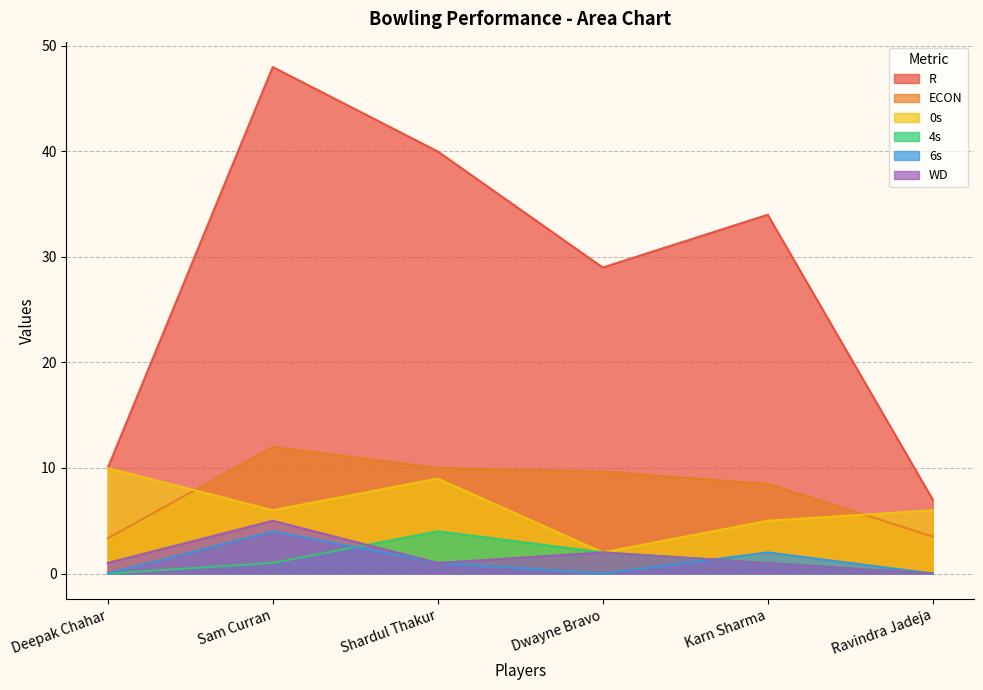

Reading left to right, transcribe all the data shown in this chart.

R: 10.0	48.0	40.0	29.0	34.0	7.0
ECON: 3.3	12.0	10.0	9.7	8.5	3.5
0s: 10.0	6.0	9.0	2.0	5.0	6.0
4s: 0.0	1.0	4.0	2.0	1.0	0.0
6s: 0.0	4.0	1.0	0.0	2.0	0.0
WD: 1.0	5.0	1.0	2.0	1.0	0.0